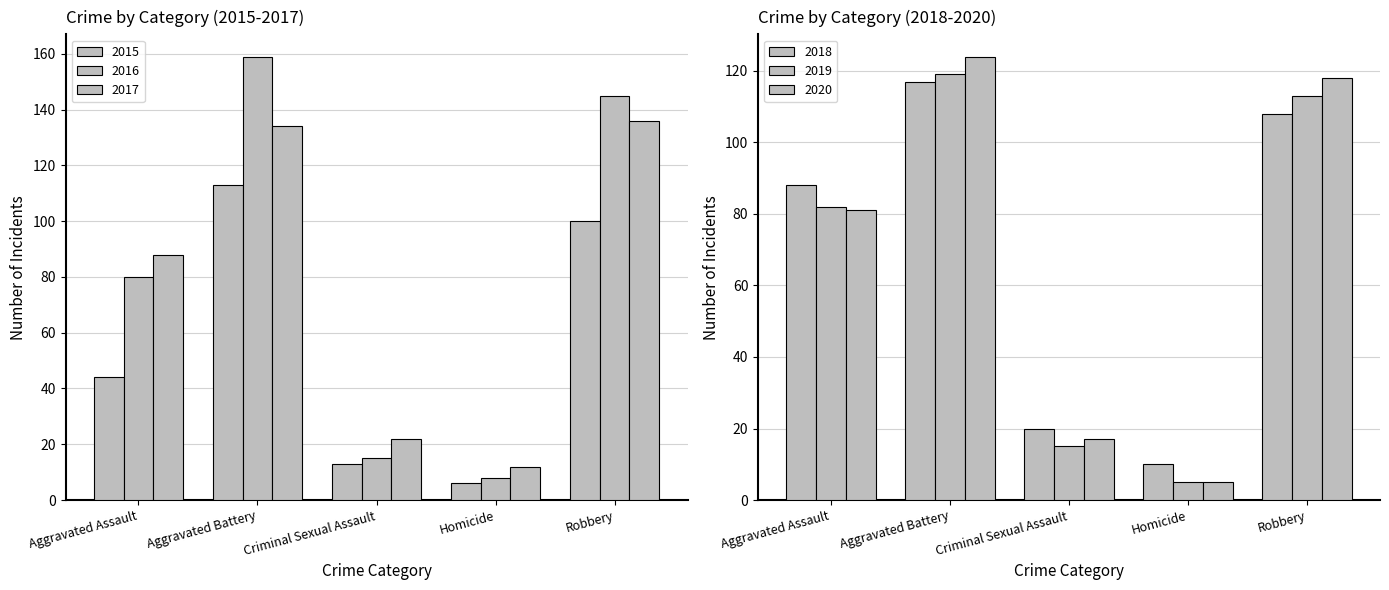

Reading right to left, extract all data points from this chart.

2015: 100	6	13	113	44
2016: 145	8	15	159	80
2017: 136	12	22	134	88
2018: 108	10	20	117	88
2019: 113	5	15	119	82
2020: 118	5	17	124	81